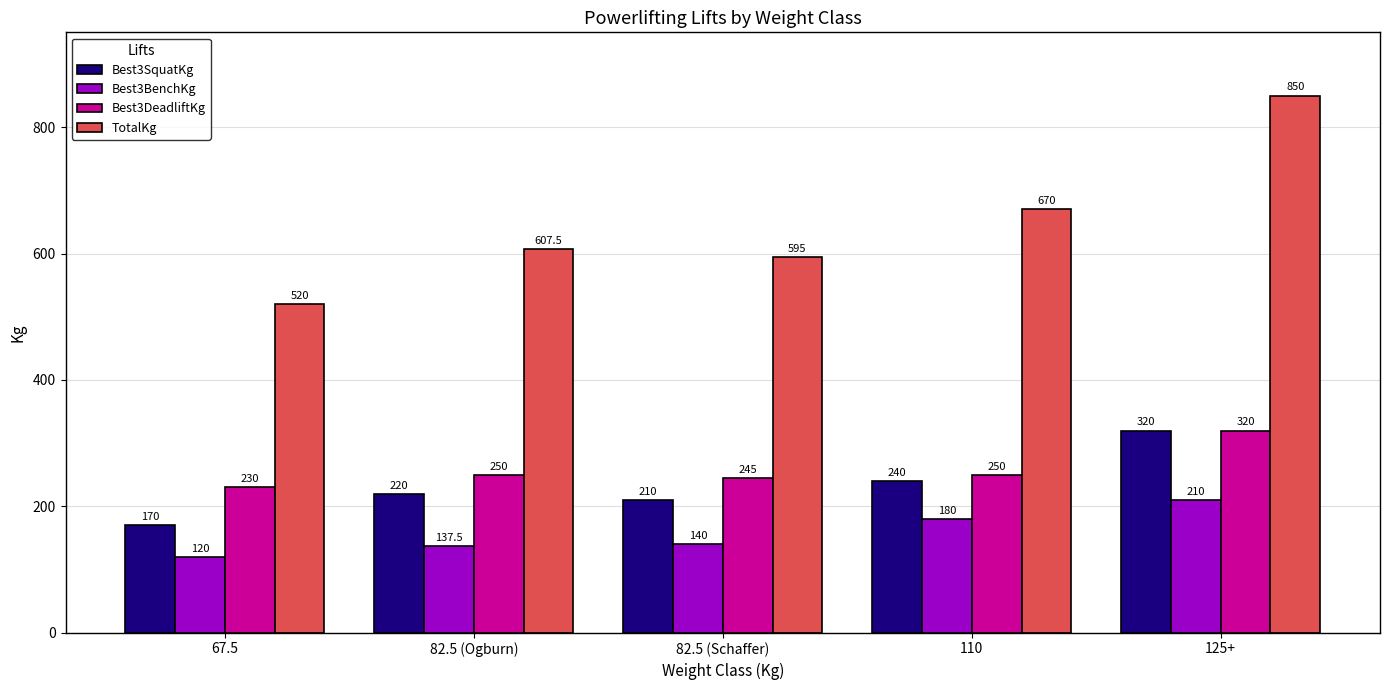

List the labels in order of Best3SquatKg value, smallest first.

67.5, 82.5 (Schaffer), 82.5 (Ogburn), 110, 125+